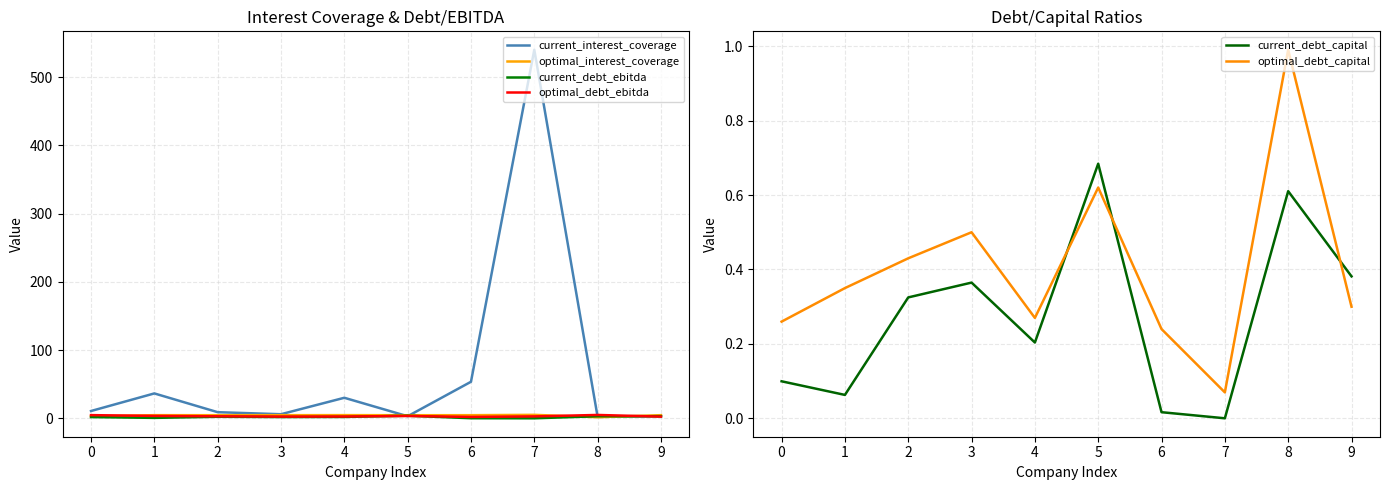

True or false: current_interest_coverage and current_debt_capital intersect in this chart.

False